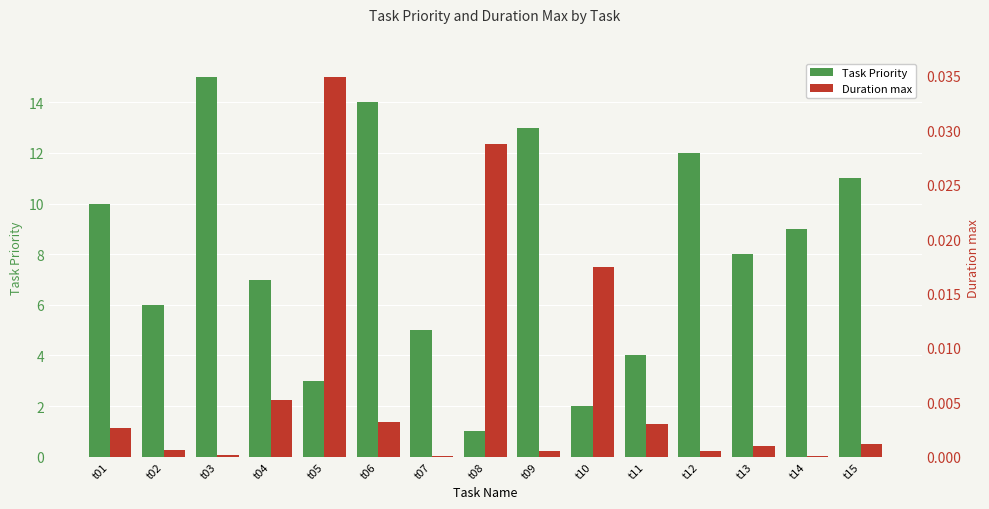

What is the total value across all series at t10?

2.0